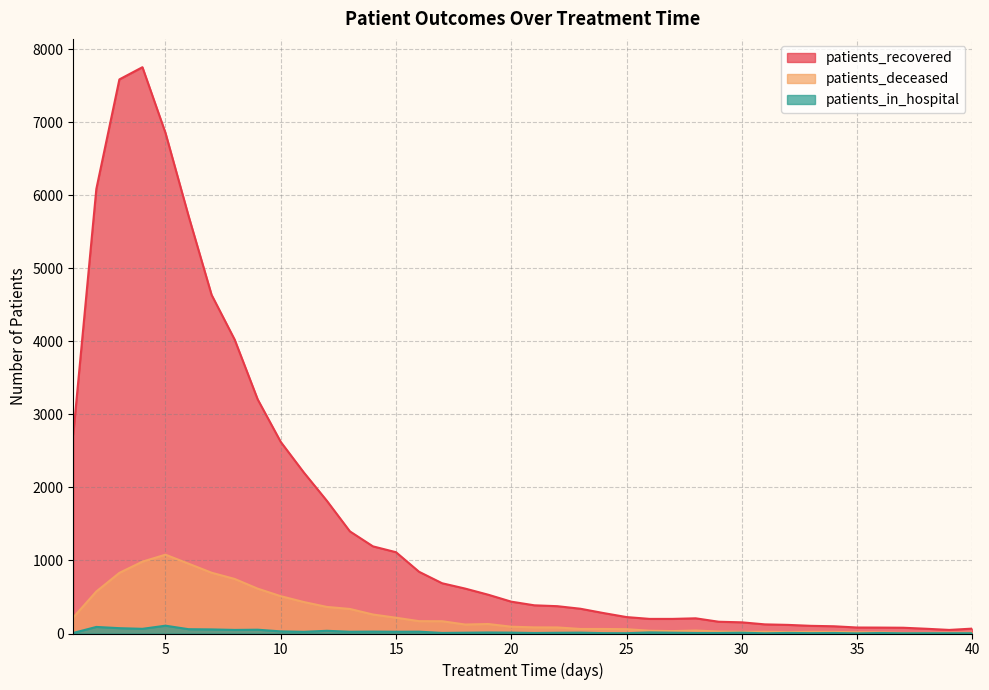

How many lines are shown in the chart?

3